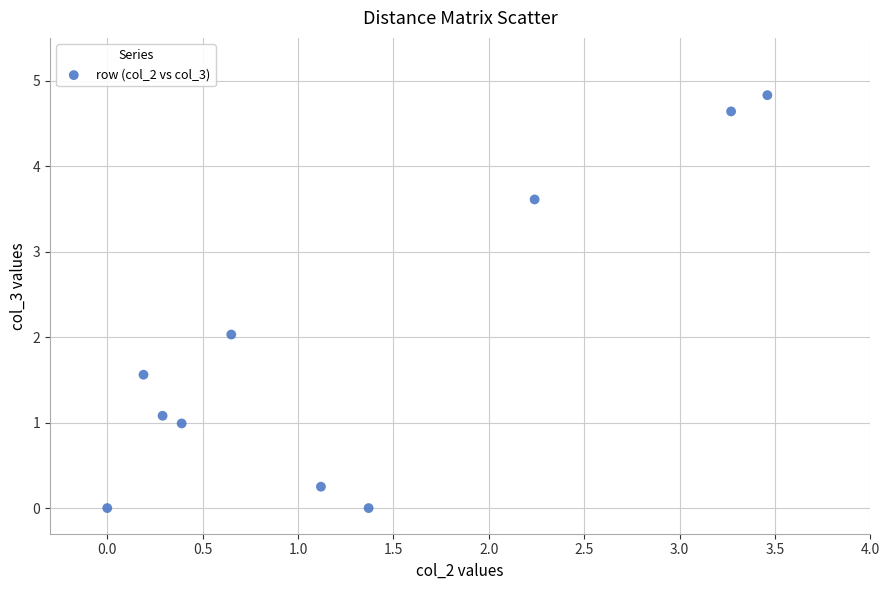

What is the range of Y values (max minus min)?

4.8